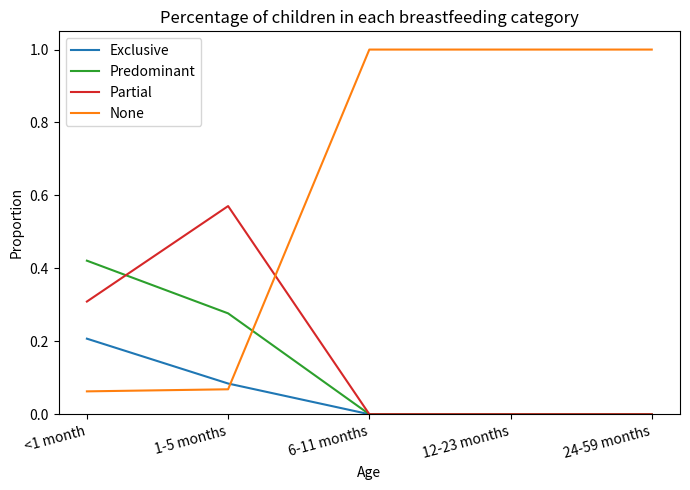

True or false: Exclusive has a value of 0.1 at <1 month.

False